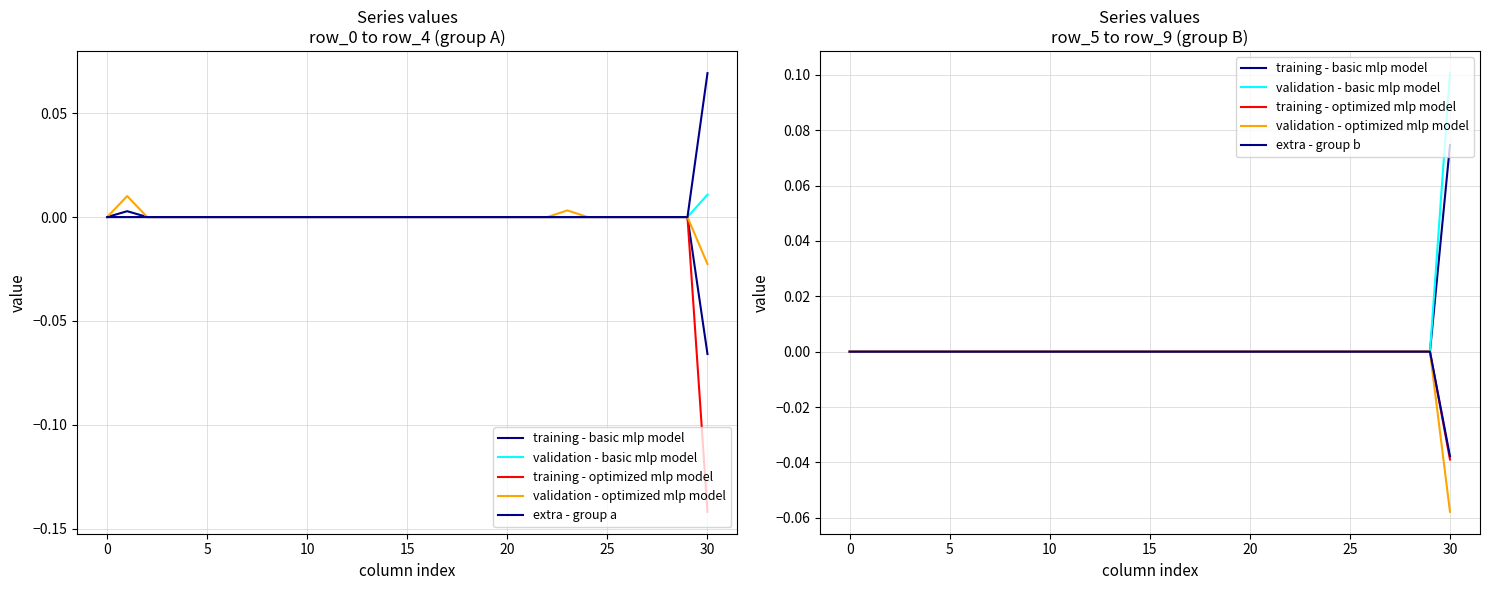

Which series has the largest range (max minus min)?

validation - basic mlp model